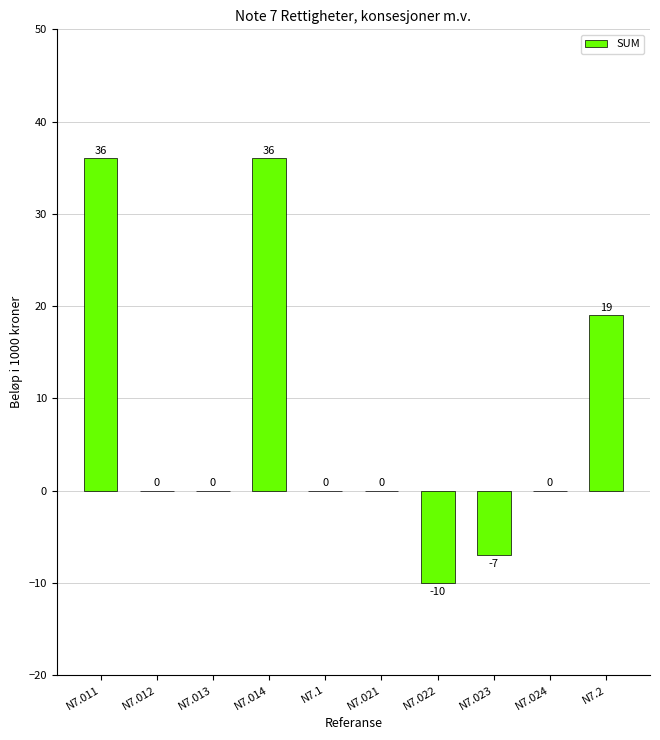

Count the number of categories in the chart.

10